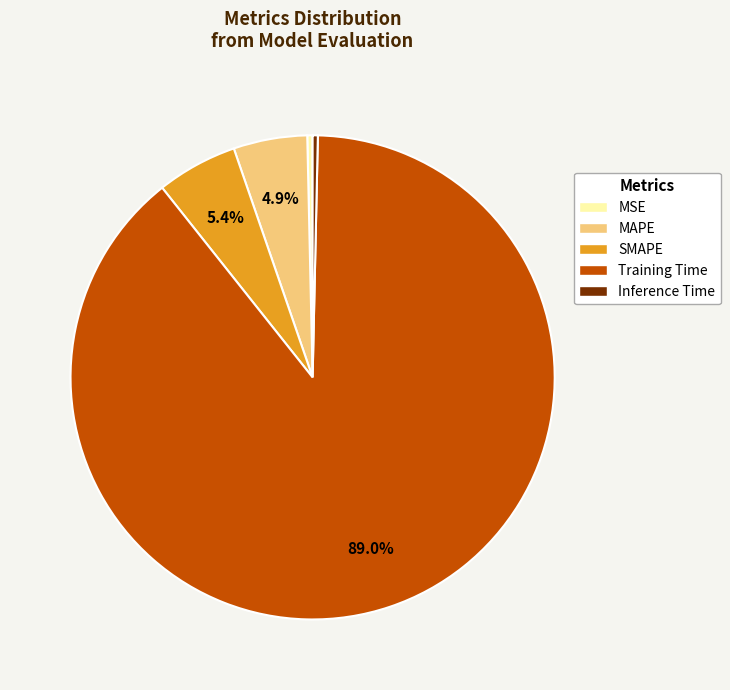

Does Inference Time account for over 50% of the chart?

No